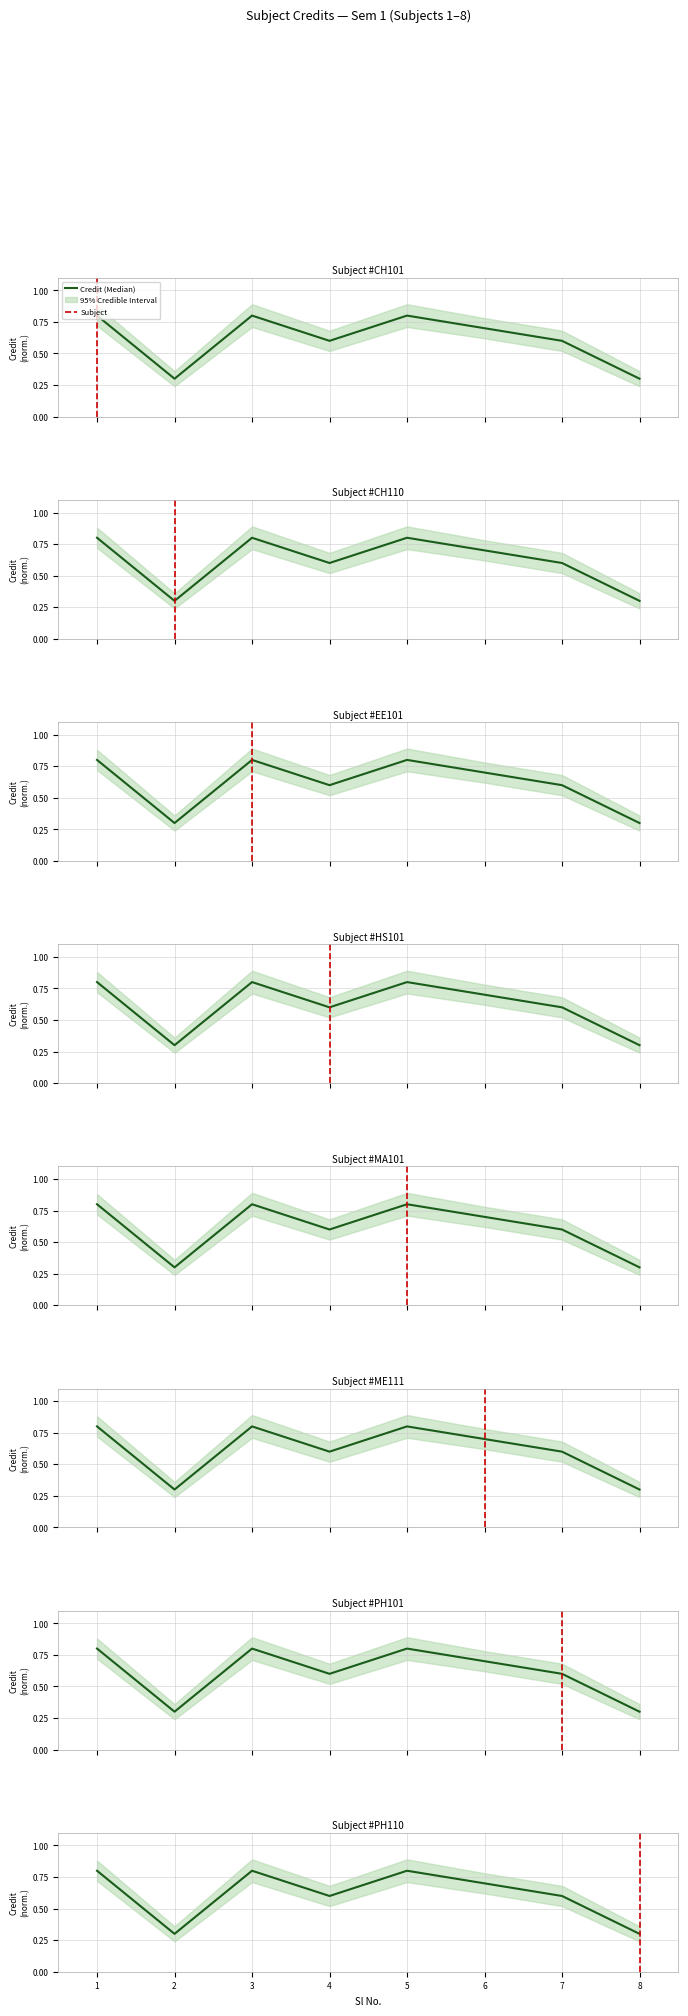

Does the chart have visible grid lines?

Yes